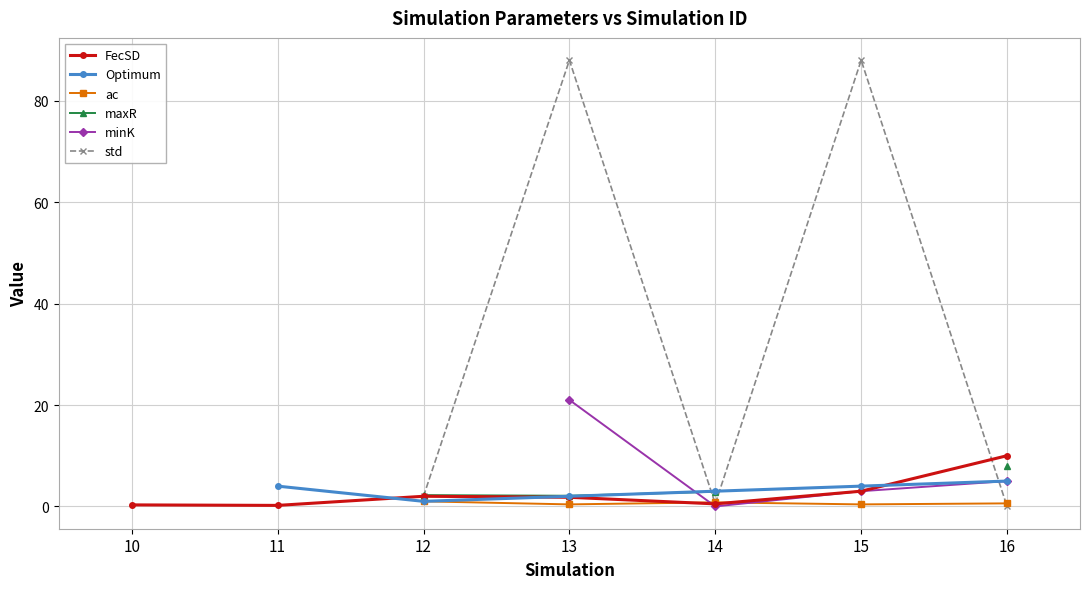

What is the spread (max minus min) of values at 14?

3.0